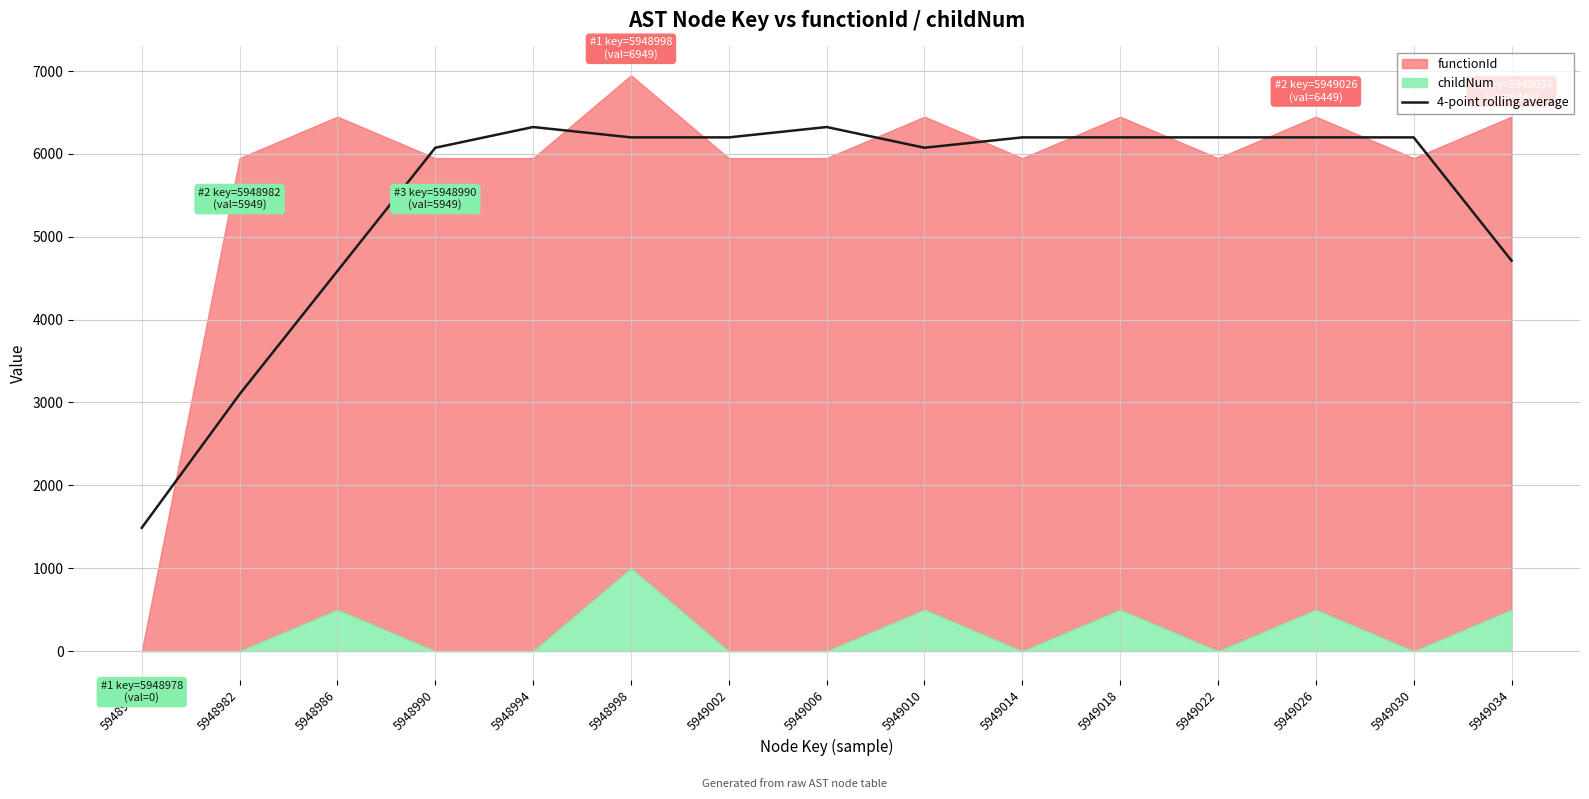

Read the value at 5948978.

1487.2